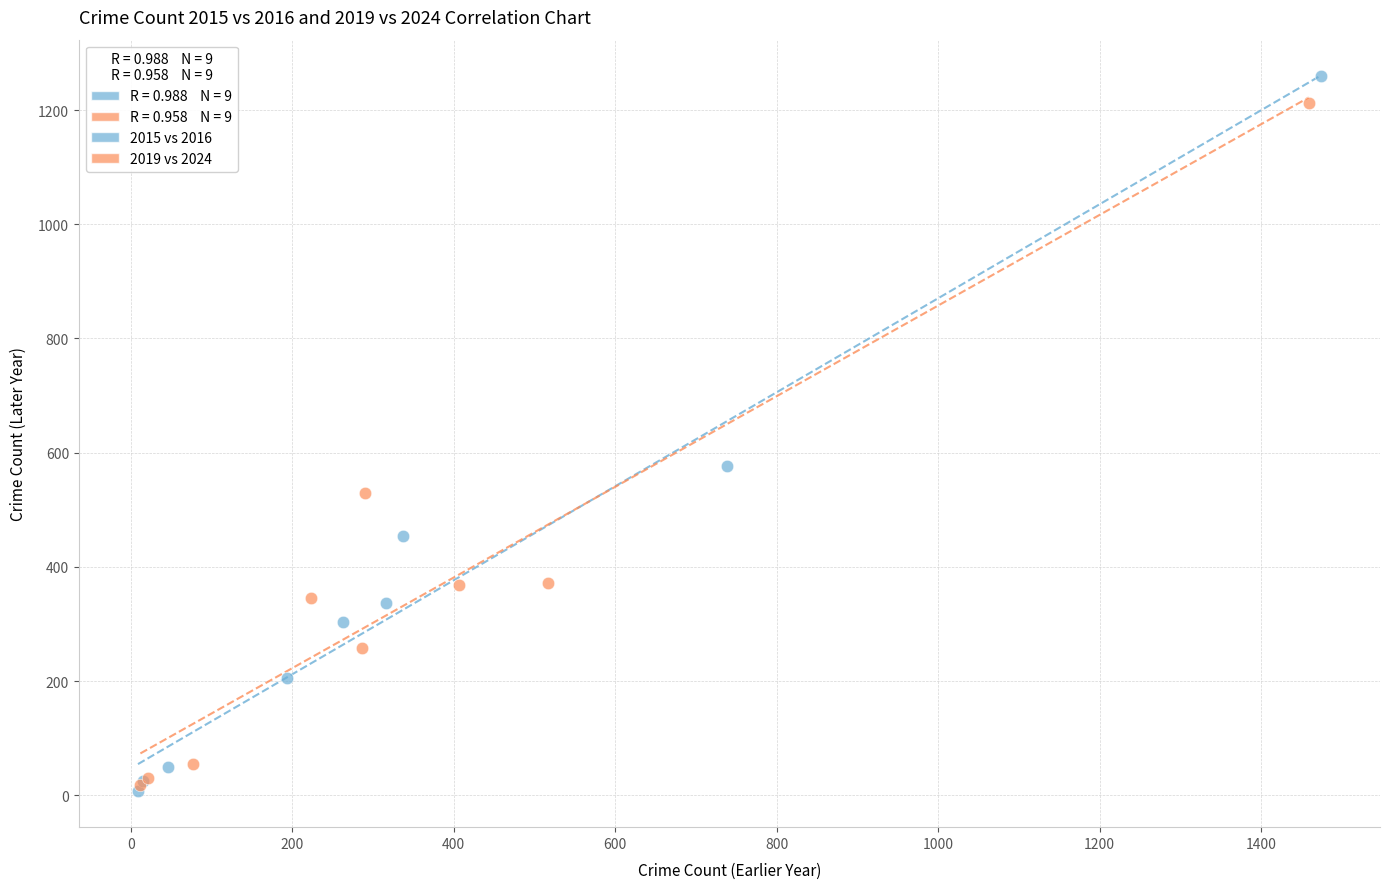

Which series has the widest spread of Y values?

2015 vs 2016